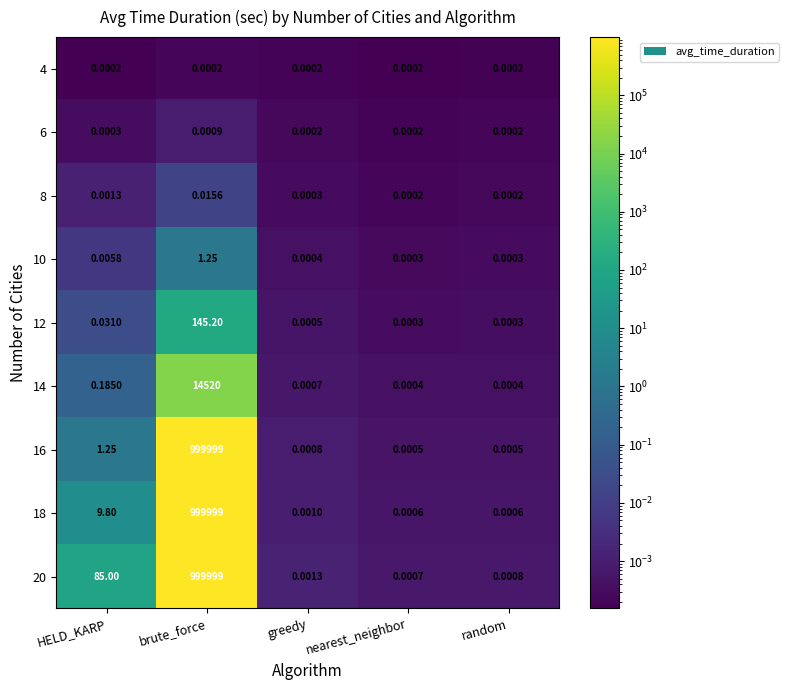

At which category is the sum across all series the highest?

brute_force